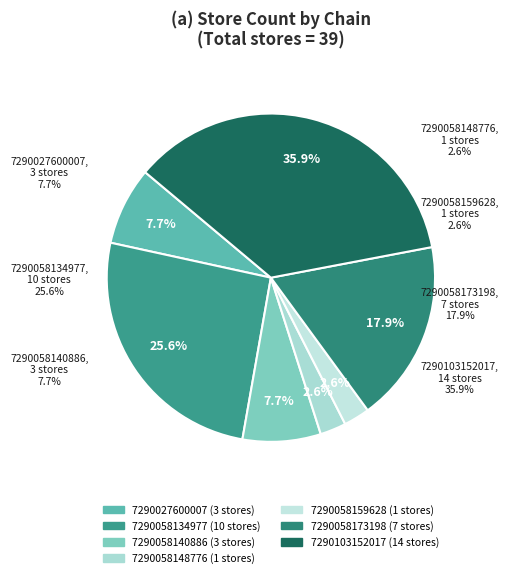

Is 7290058134977 the majority of the pie?

No